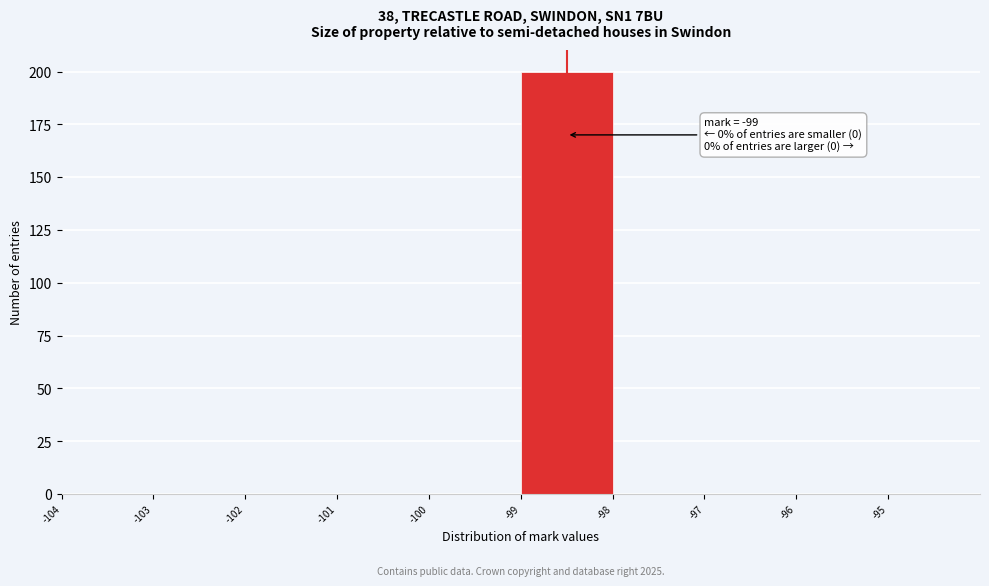

Reading left to right, extract all data points from this chart.

-104=0	-103=0	-102=0	-101=0	-100=0	-99=200	-98=0	-97=0	-96=0	-95=0